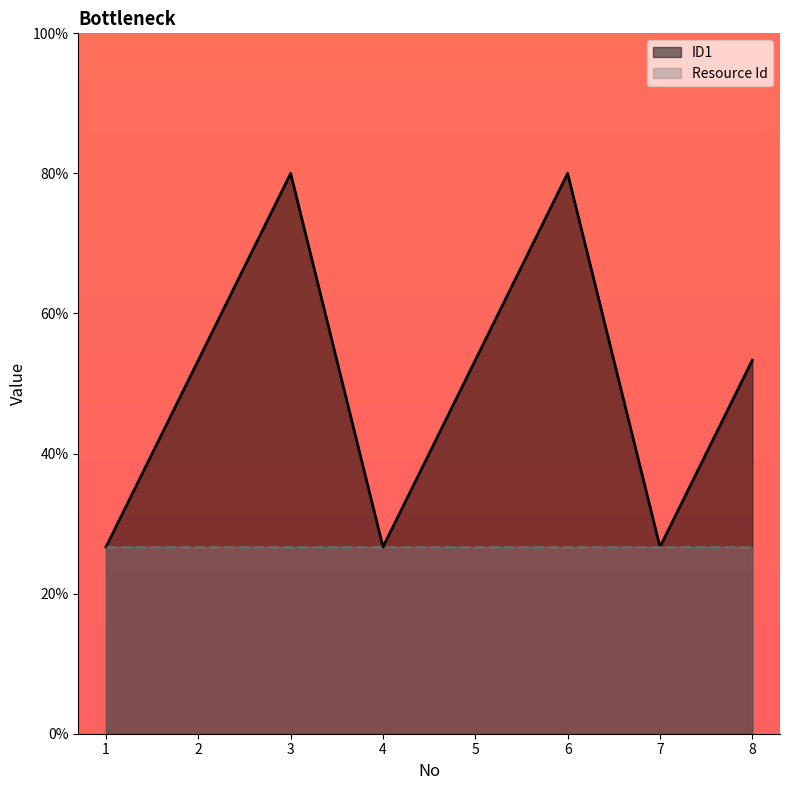

What are all the series names shown in the legend?

ID1, Resource Id